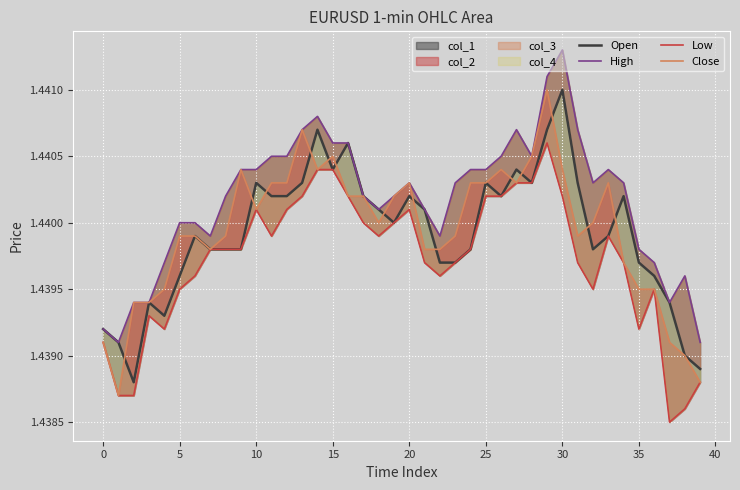

At which category does Open reach its first local peak?

10